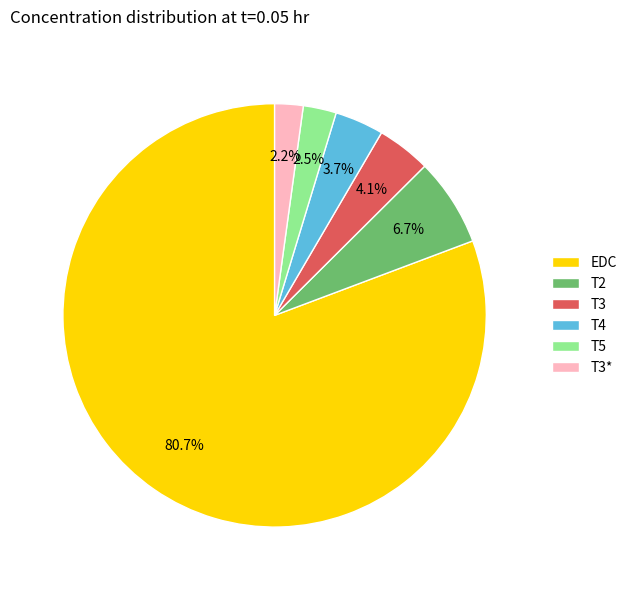

To the nearest percent, what portion does T3 represent?

4%